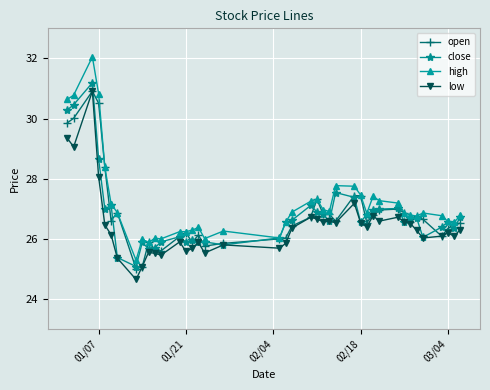

What is the highest value of the low series?

30.9